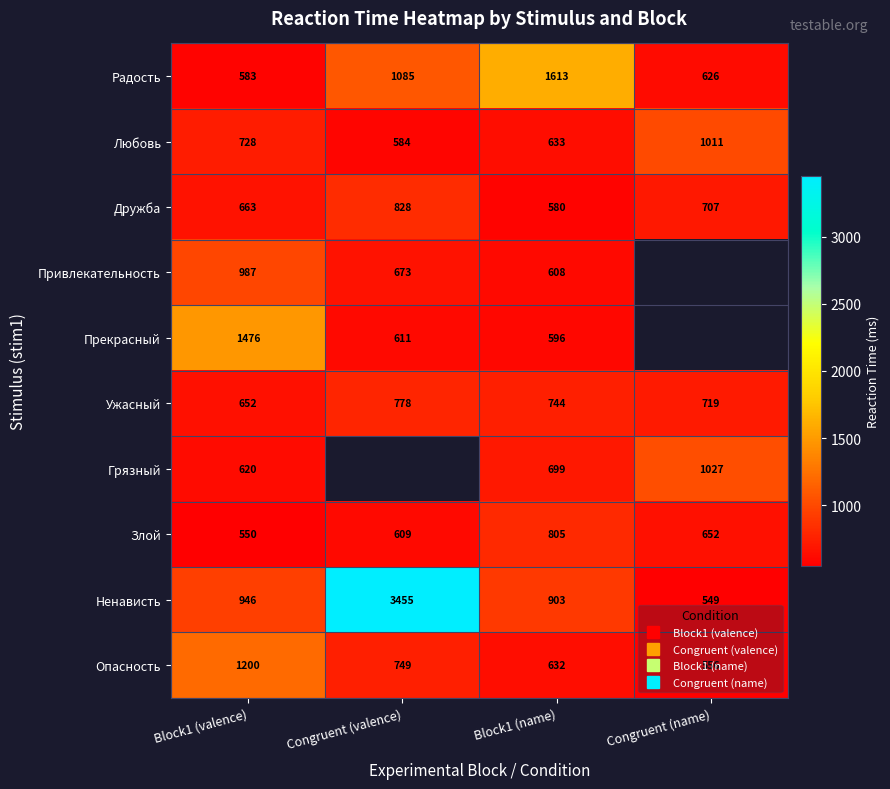

At how many categories does at least one series exceed 3153?

1